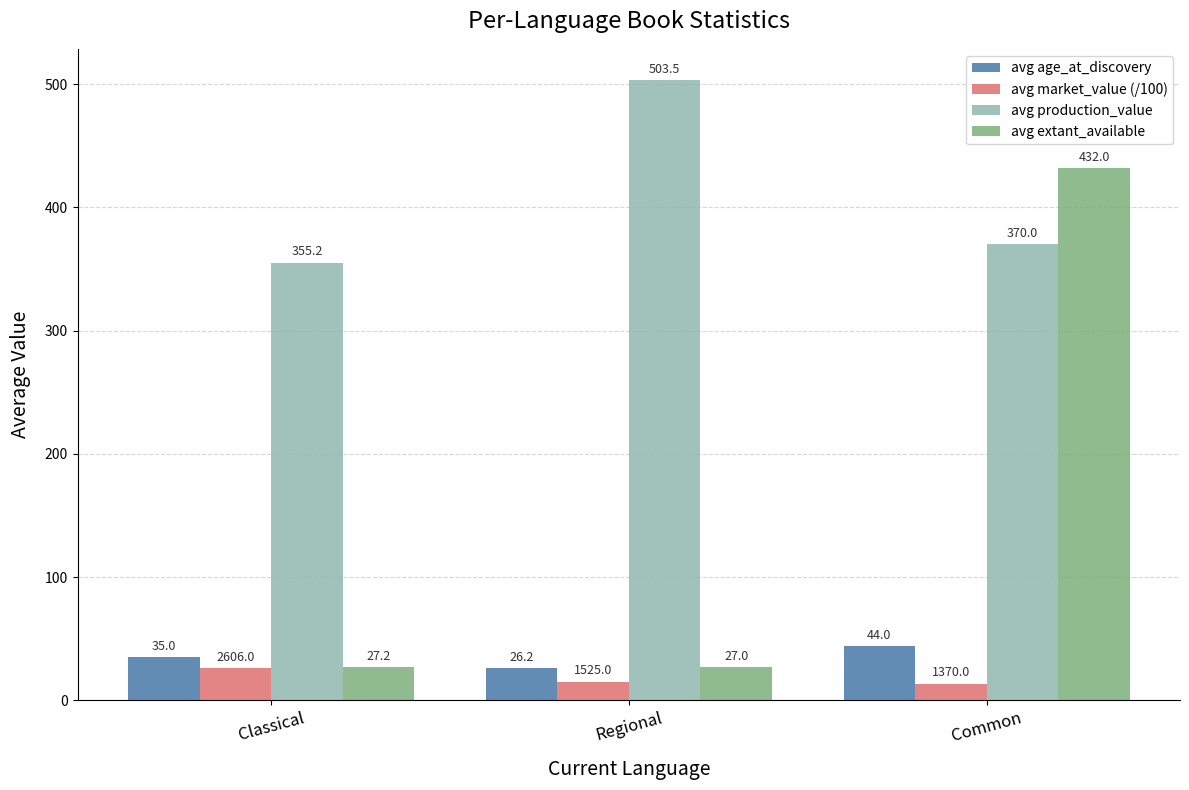

Is it true that avg extant_available equals 45.9 at Classical?

False